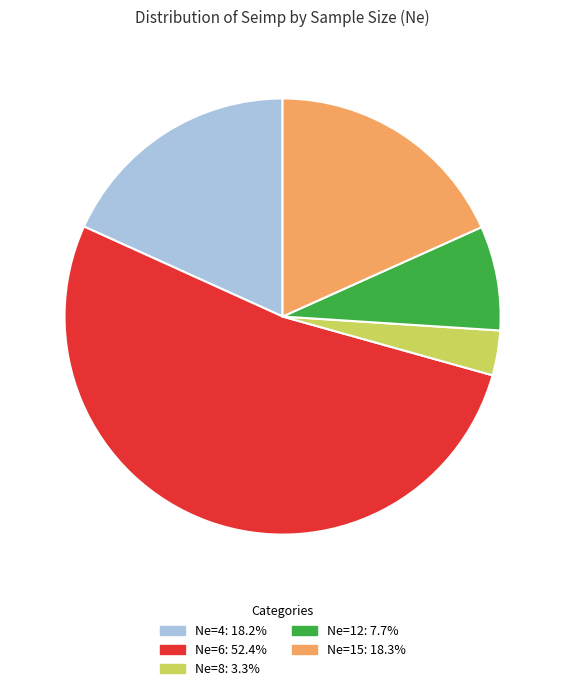

Is there a majority slice in this chart?

Yes